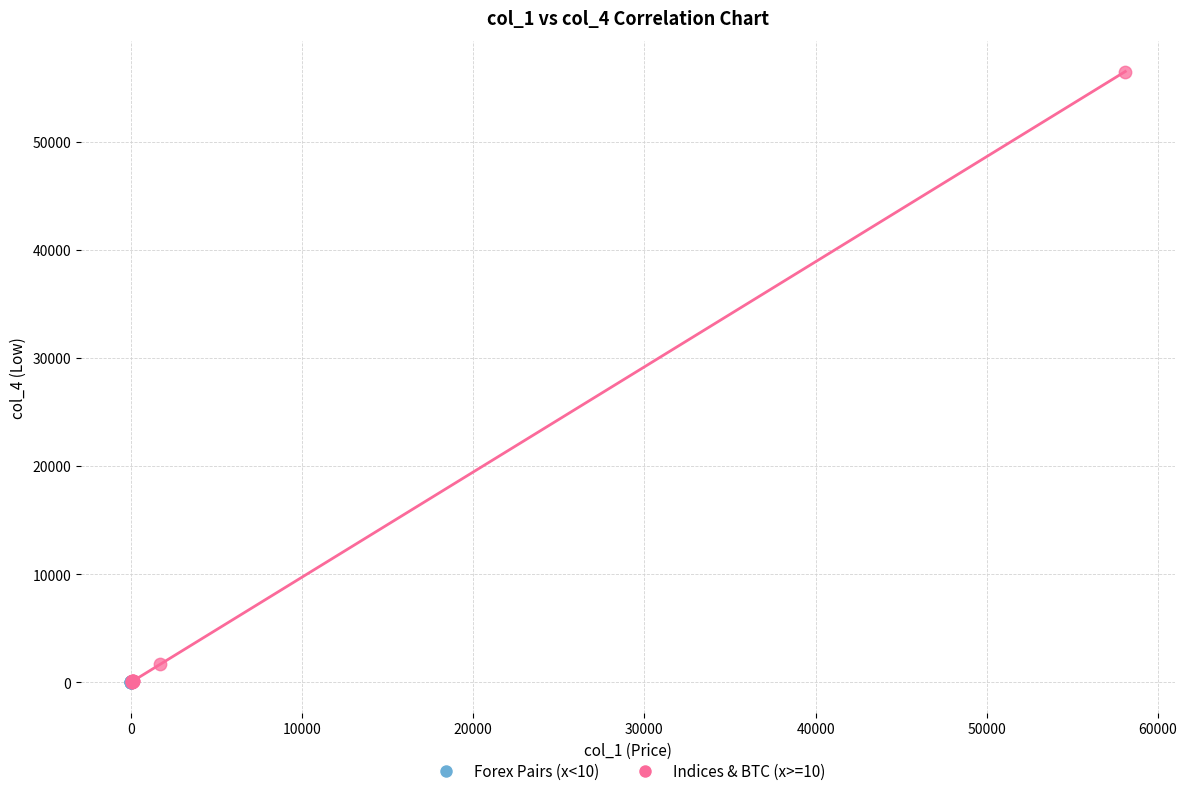

Which series has the largest Y range (max minus min)?

Indices & BTC (x>=10)